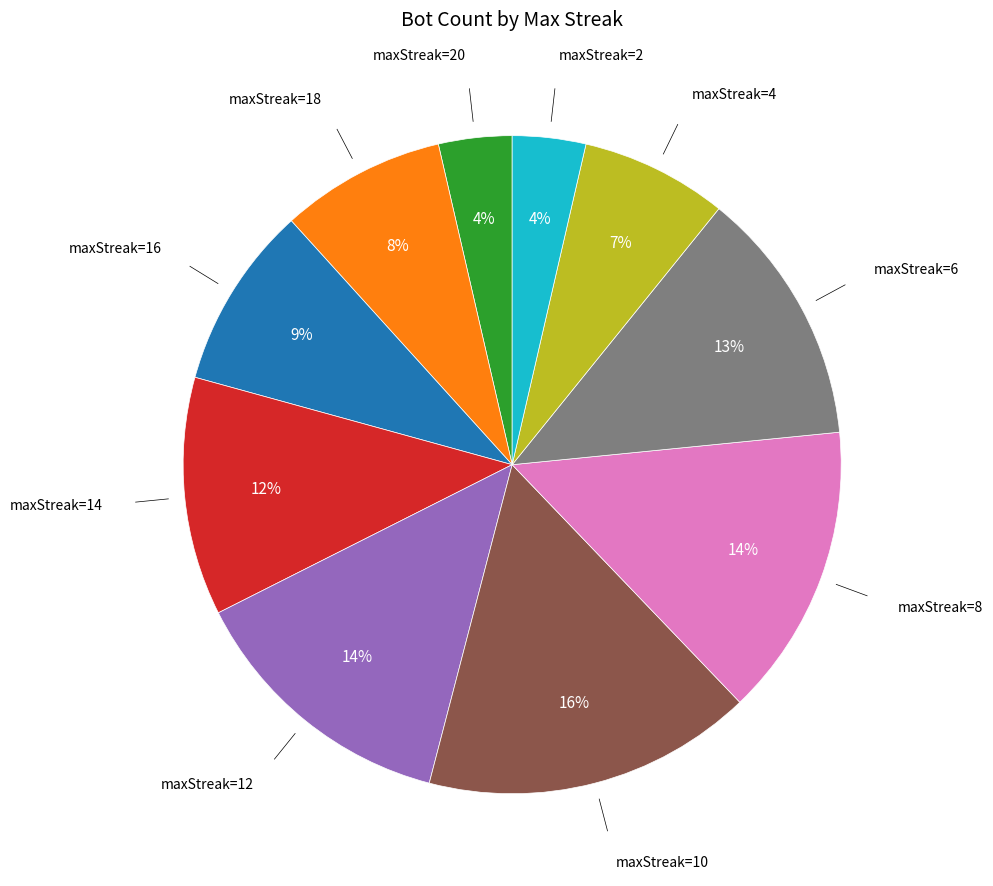

To the nearest percent, what is the average slice percentage?

10%